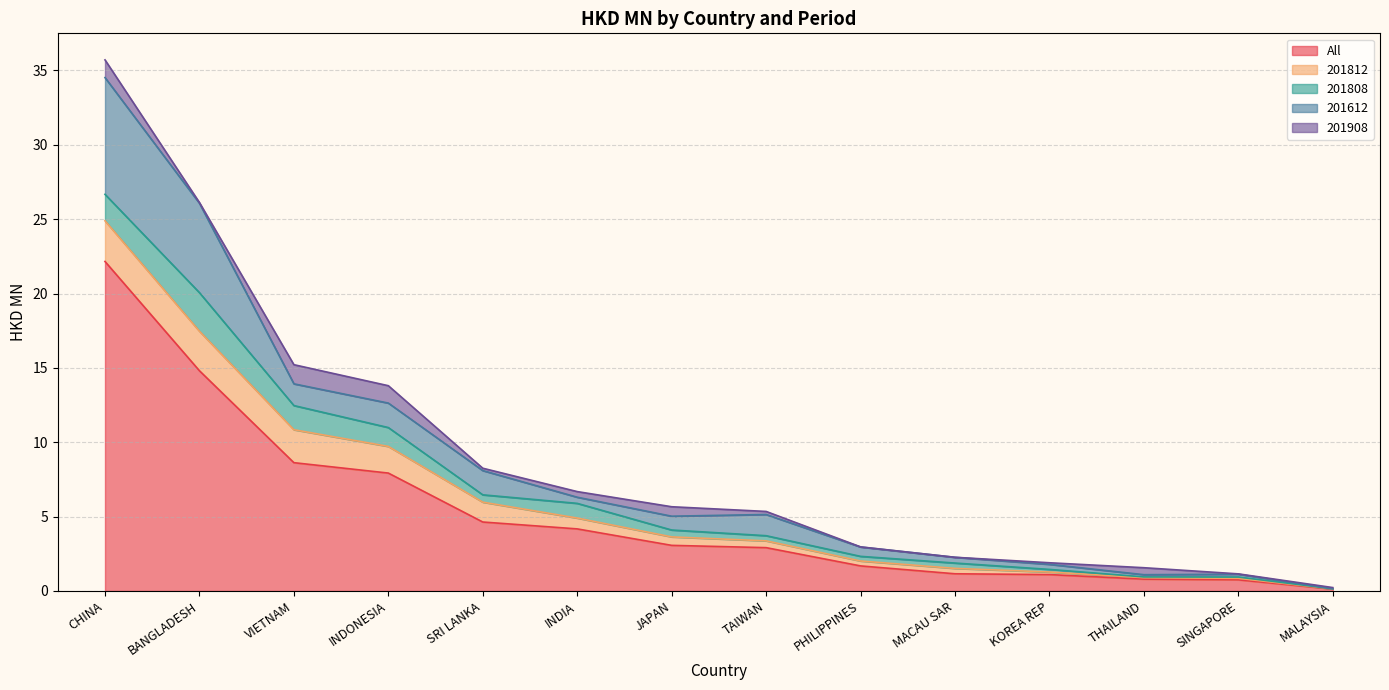

What position from the right is JAPAN?

8